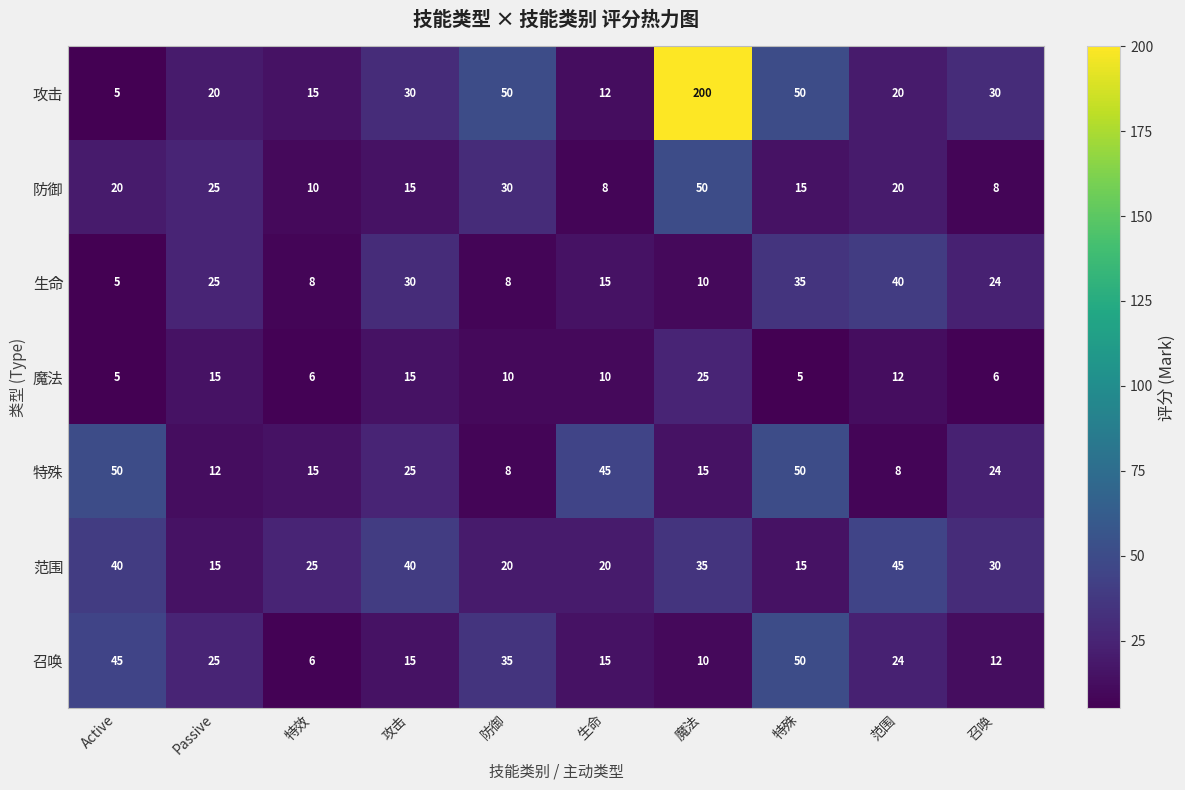

The value of 特殊 at 召唤 is 24. True or false?

True